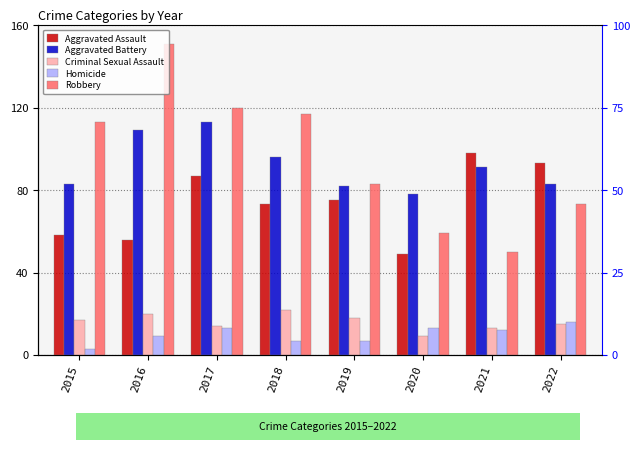

What is the difference between the highest and lowest values at 2022?

78